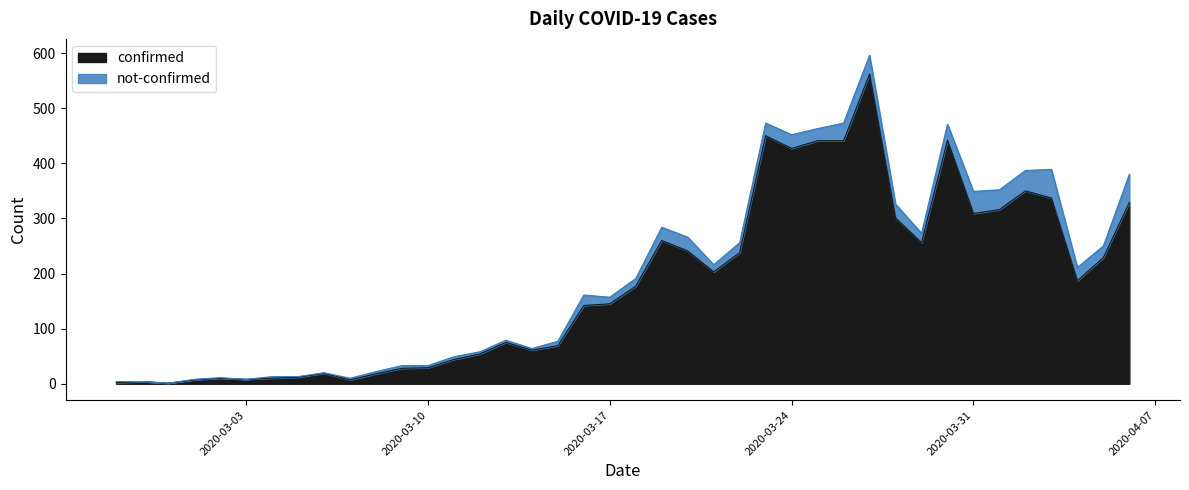

Does the chart display data point markers on the line(s)?

No